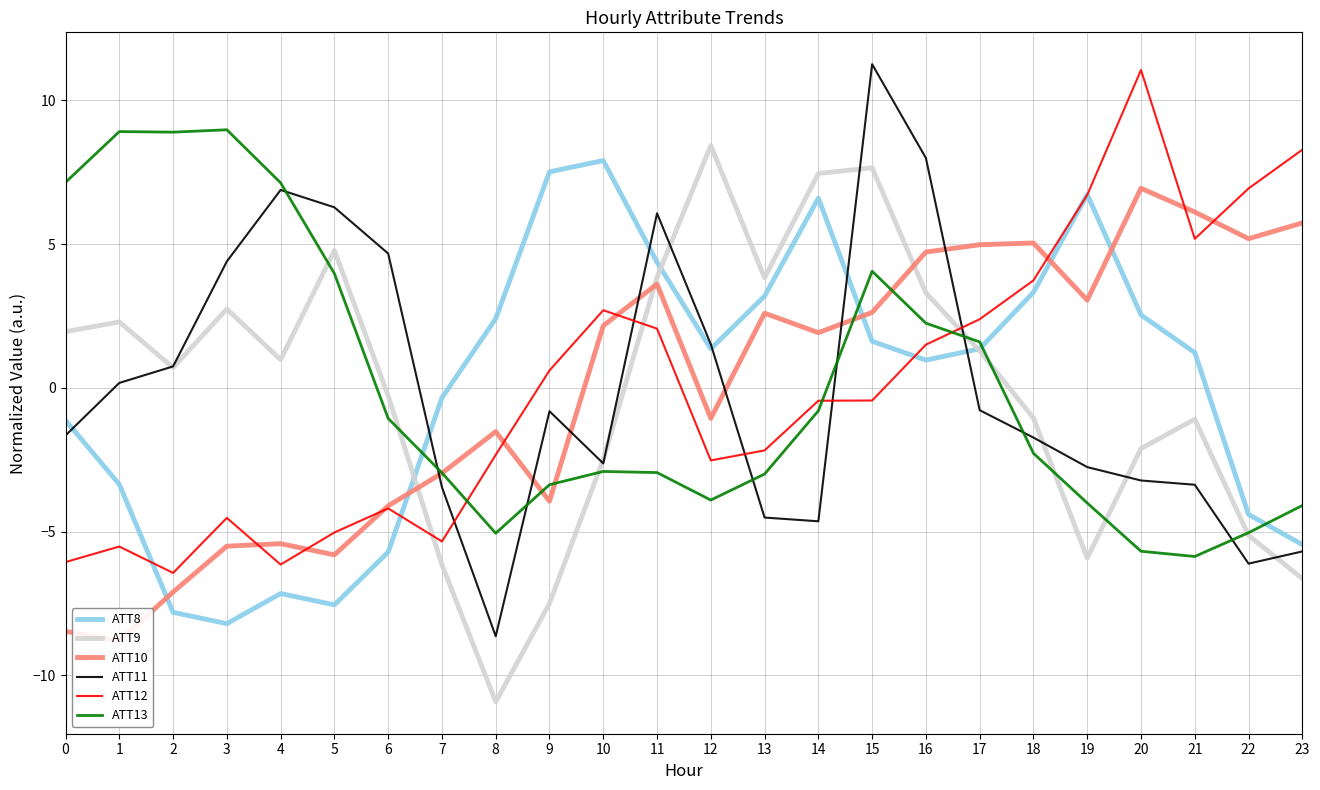

How many intersections are there between ATT9 and ATT8?

3